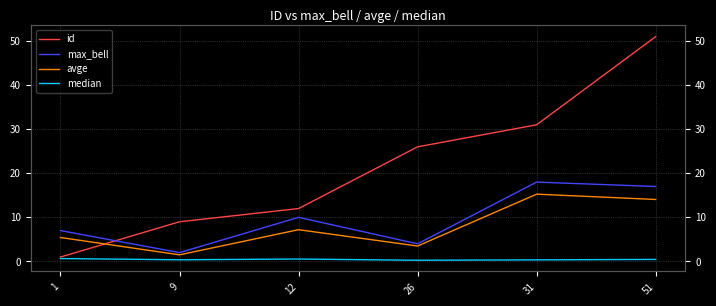

How many median values are between 0 and 1?

6